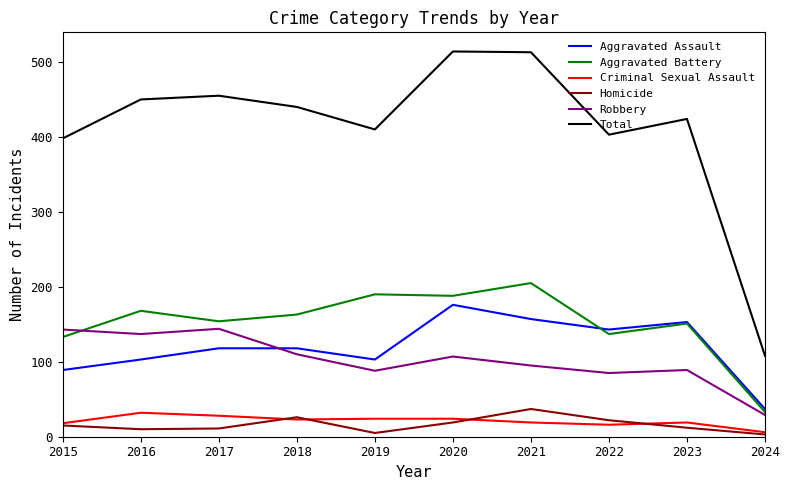

At how many categories does at least one series exceed 342?

9